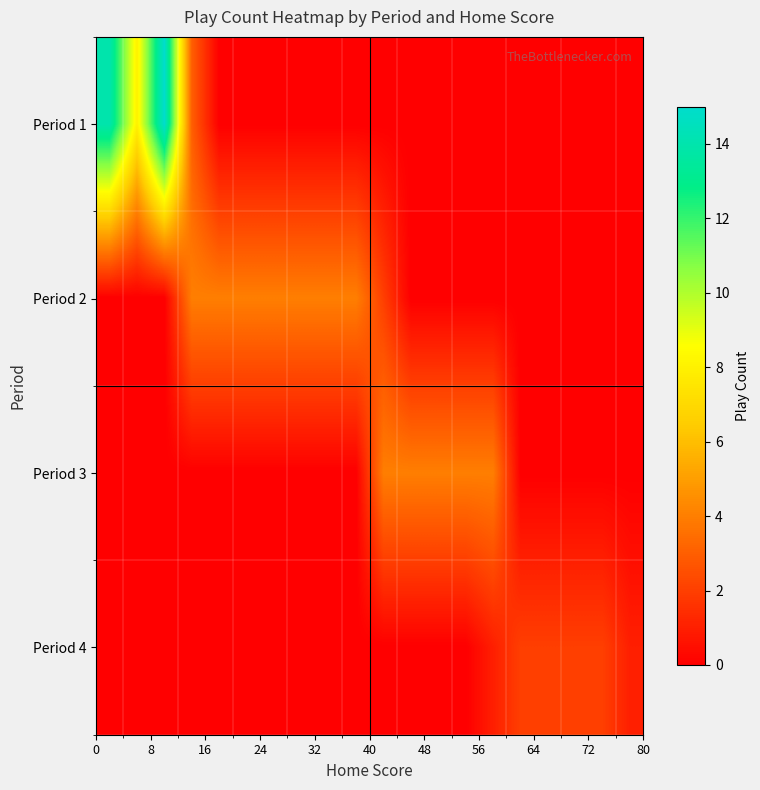

Rank the series by their maximum value, from highest to lowest.

Period 1, Period 2, Period 3, Period 4